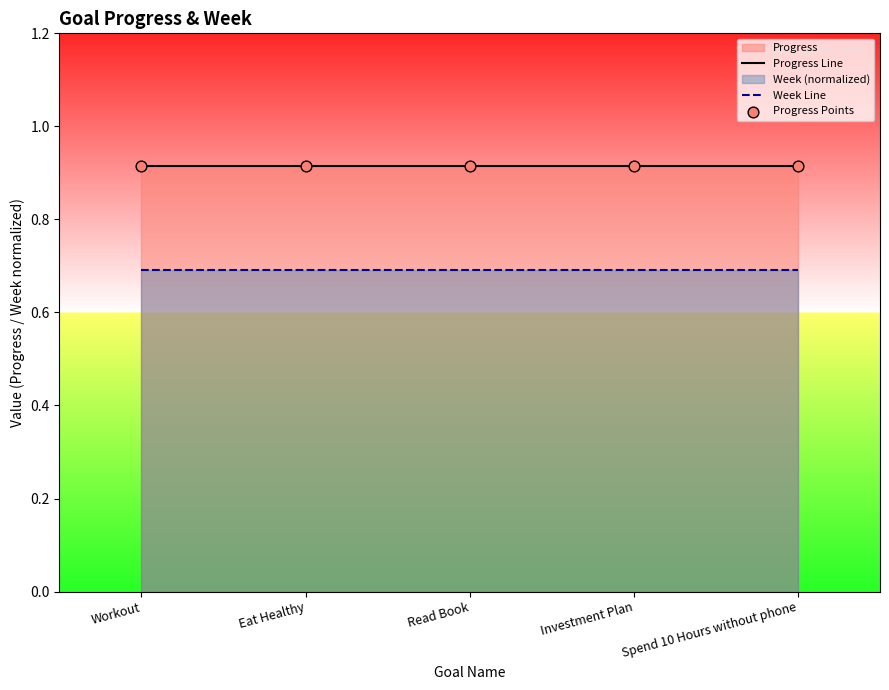

At which category is the sum across all series the highest?

Workout